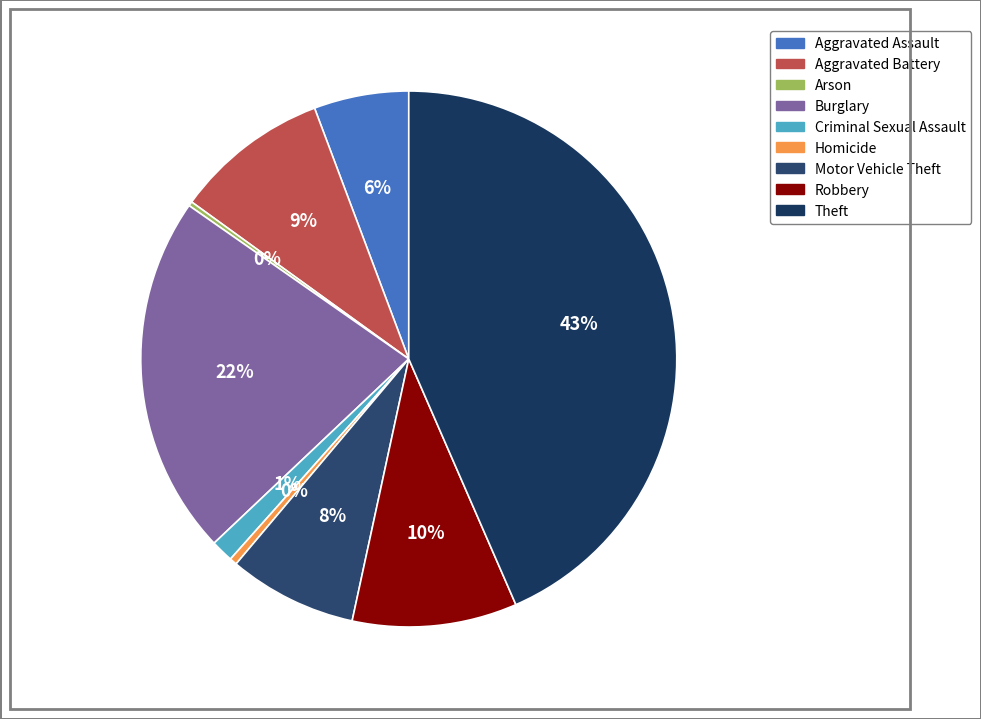

Which category has the smallest portion of the pie?

Arson